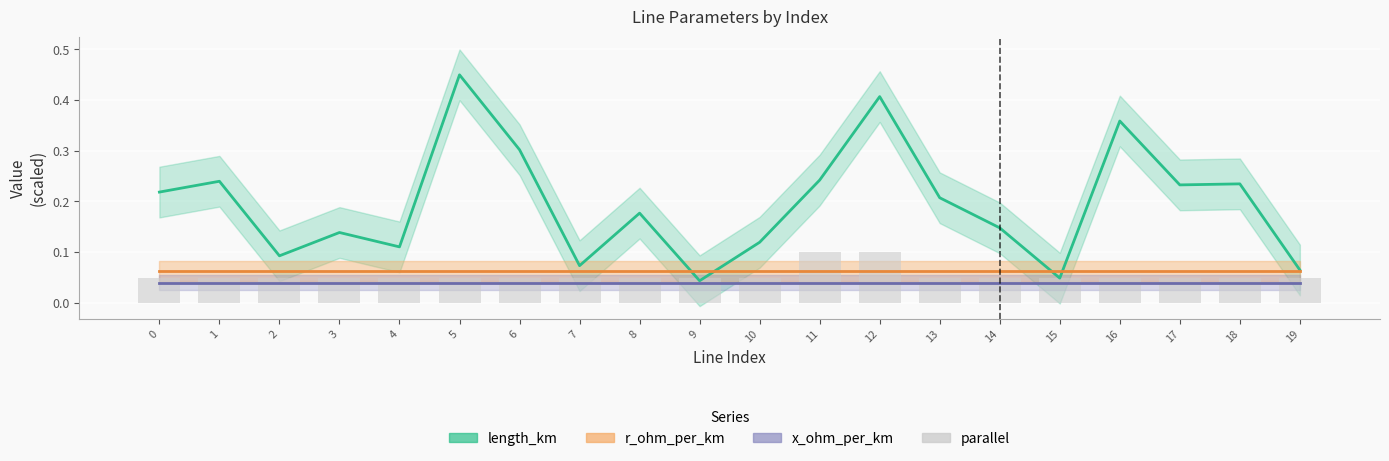

What is the value of the 9th bar from the left?

0.1